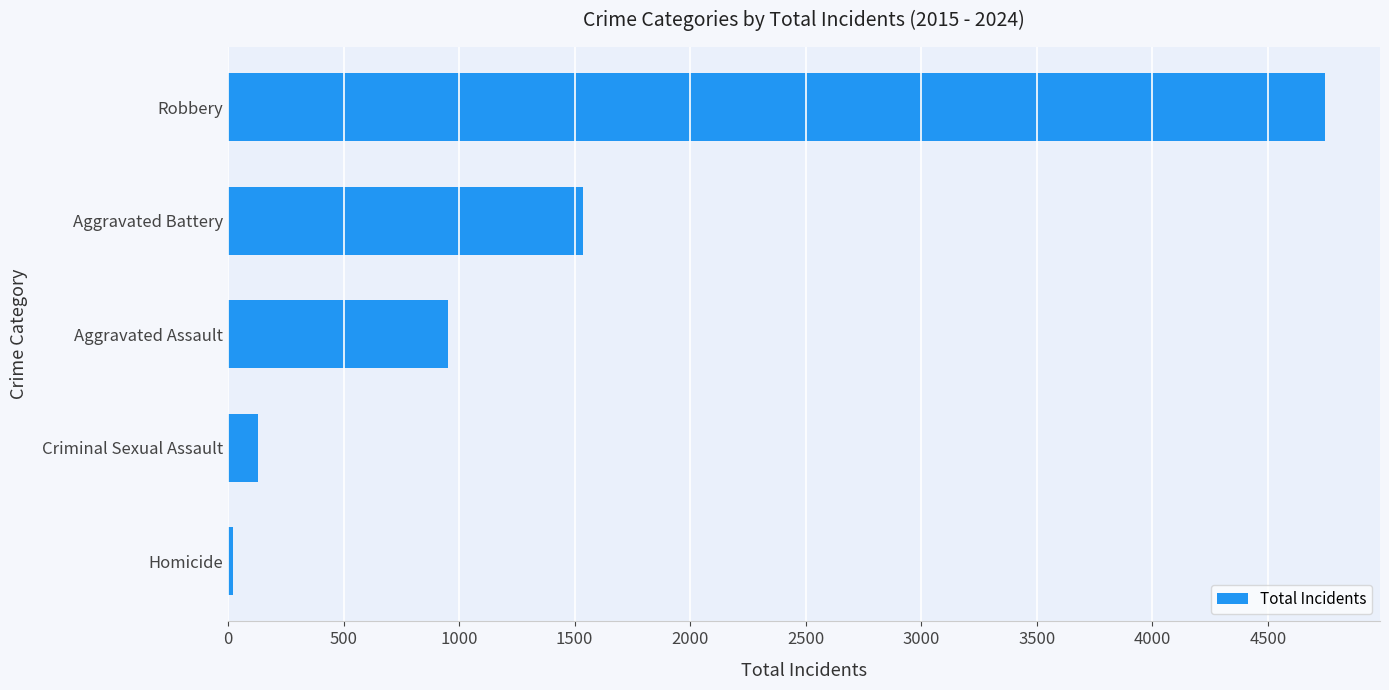

Reading bottom to top, extract all data points from this chart.

22	128	953	1538	4747